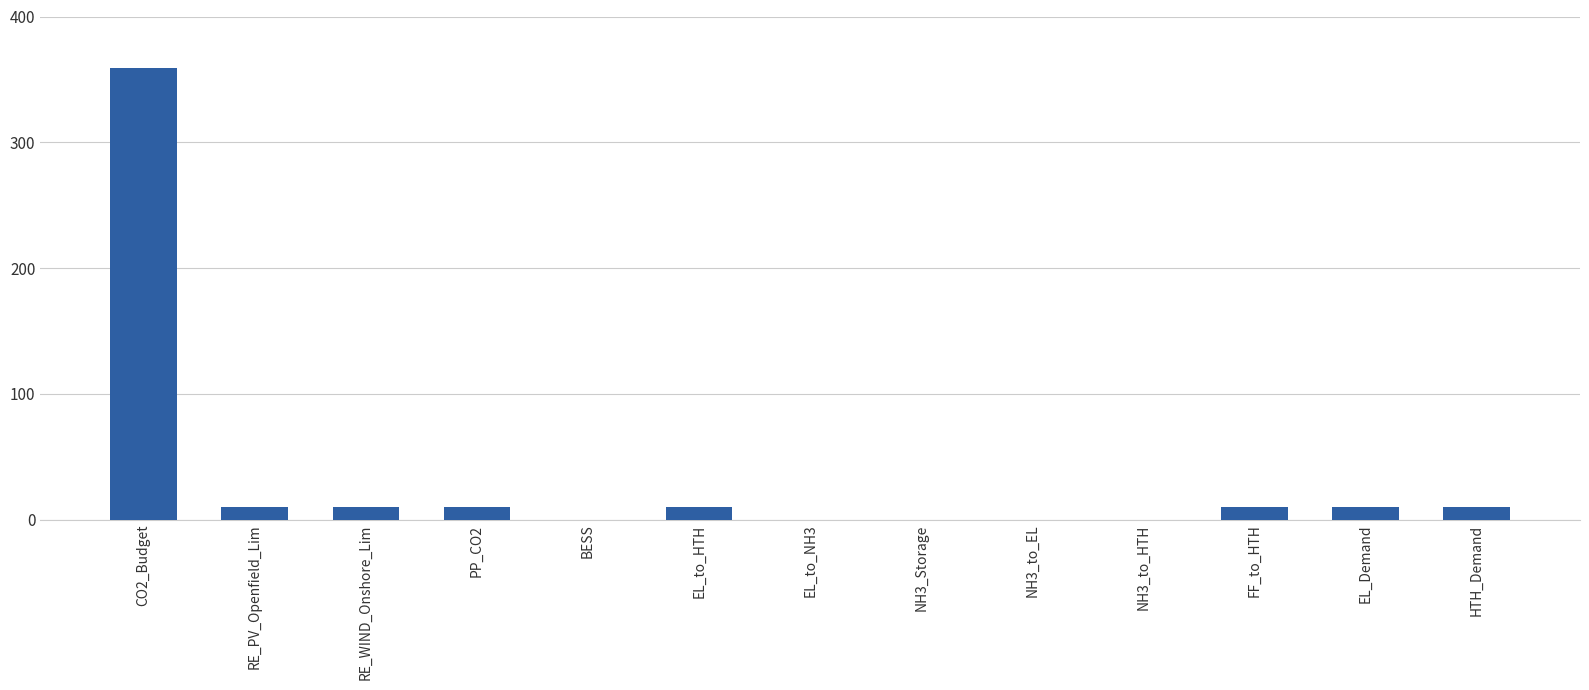

Is it true that the value at EL_to_NH3 is 247?

False